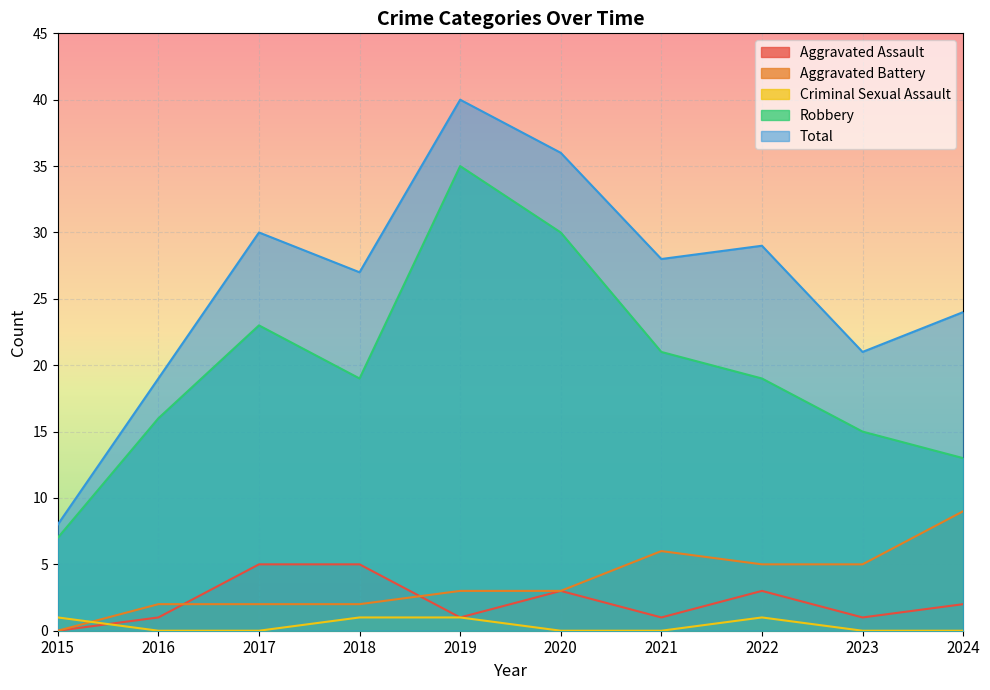

Where is the first local maximum for Criminal Sexual Assault?

2022